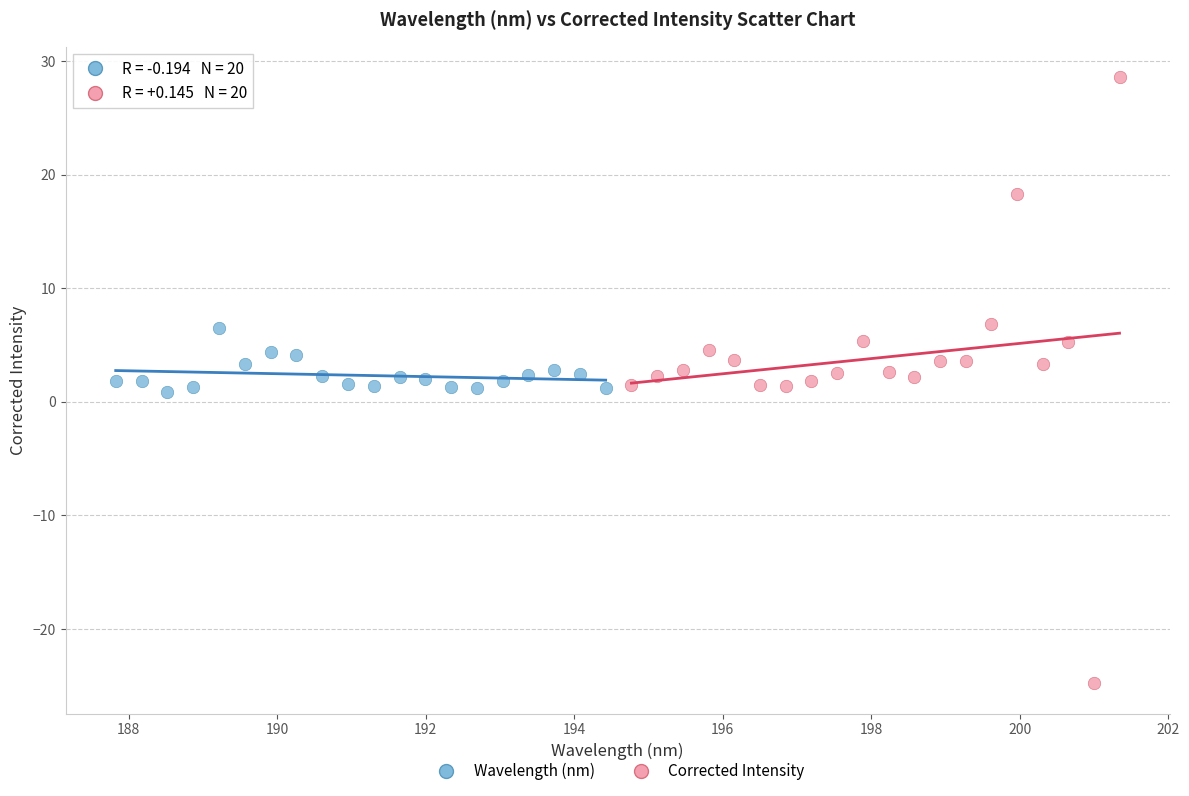

Which series has the largest Y range (max minus min)?

Corrected Intensity